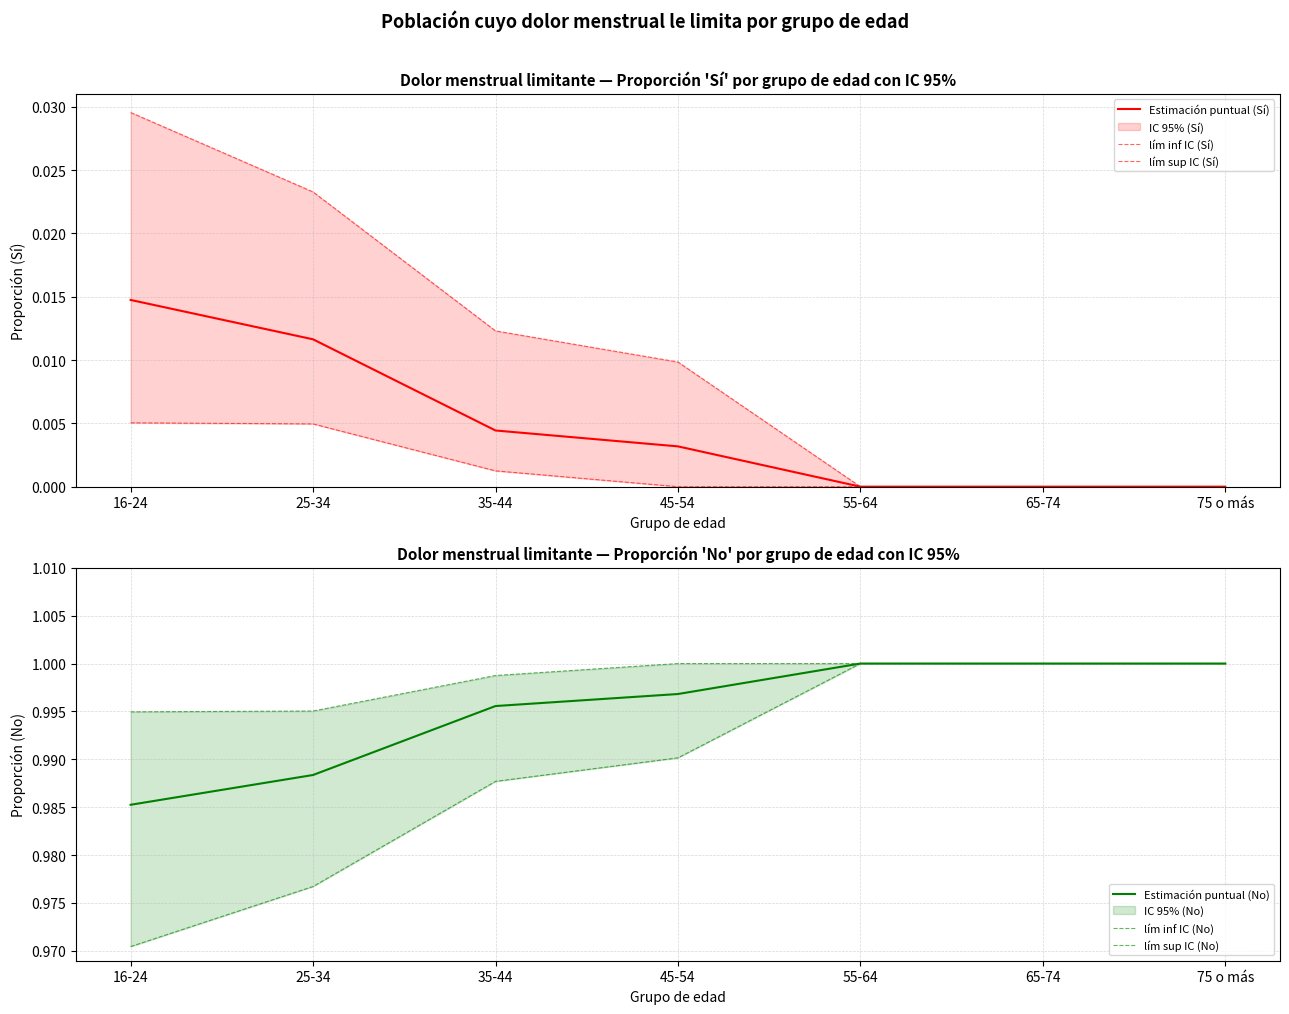

Which series has the widest spread of values?

lím sup IC (Sí)